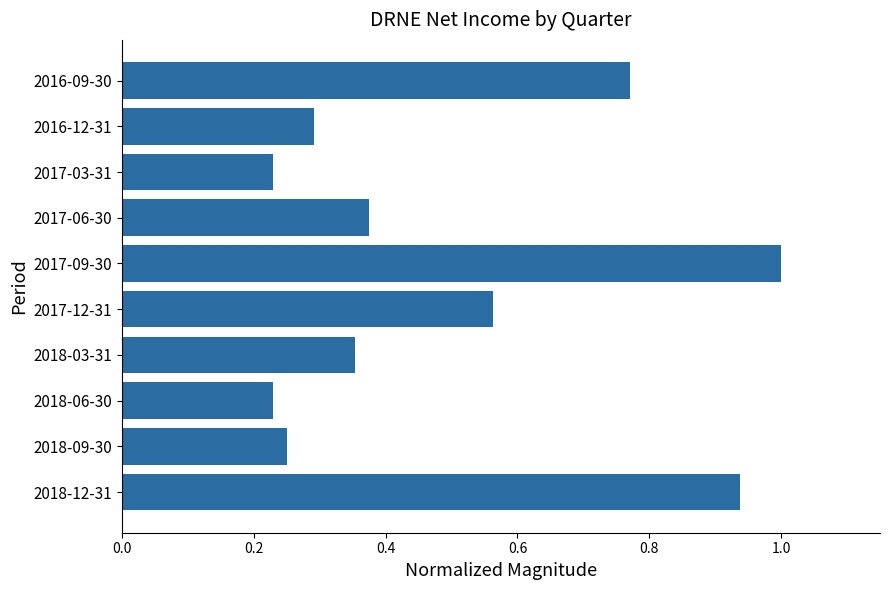

True or false: the data shows 0.4 at 2016-12-31.

False